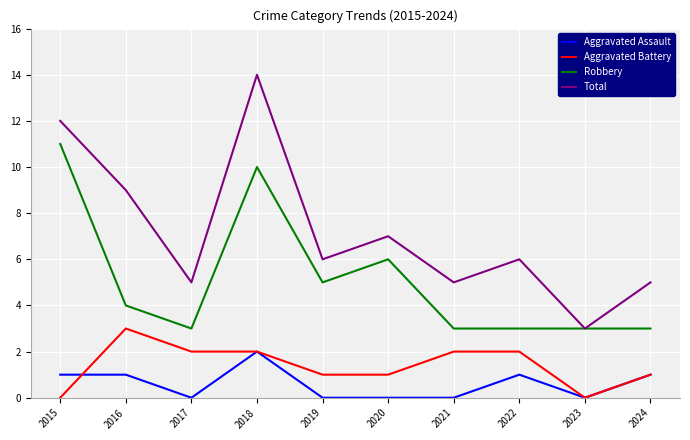

Reading left to right, list all the values displayed in this chart.

Aggravated Assault: 1	1	0	2	0	0	0	1	0	1
Aggravated Battery: 0	3	2	2	1	1	2	2	0	1
Robbery: 11	4	3	10	5	6	3	3	3	3
Total: 12	9	5	14	6	7	5	6	3	5